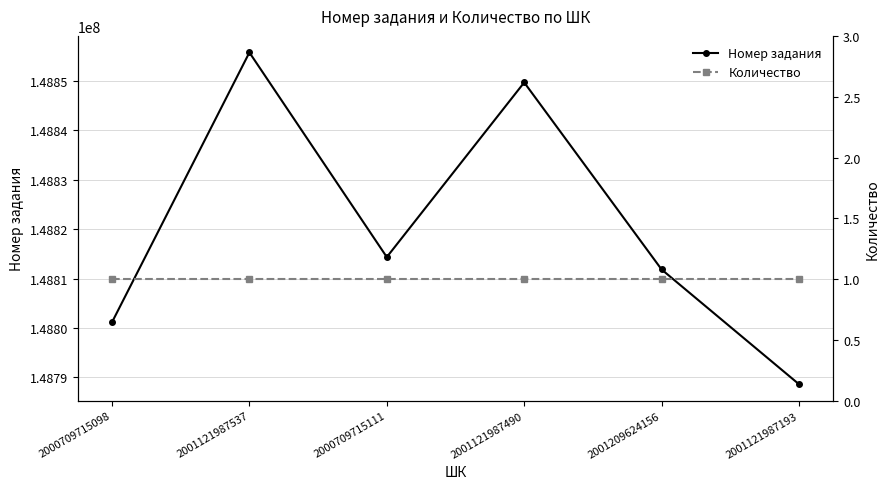

What is the sum of all Количество values?

6